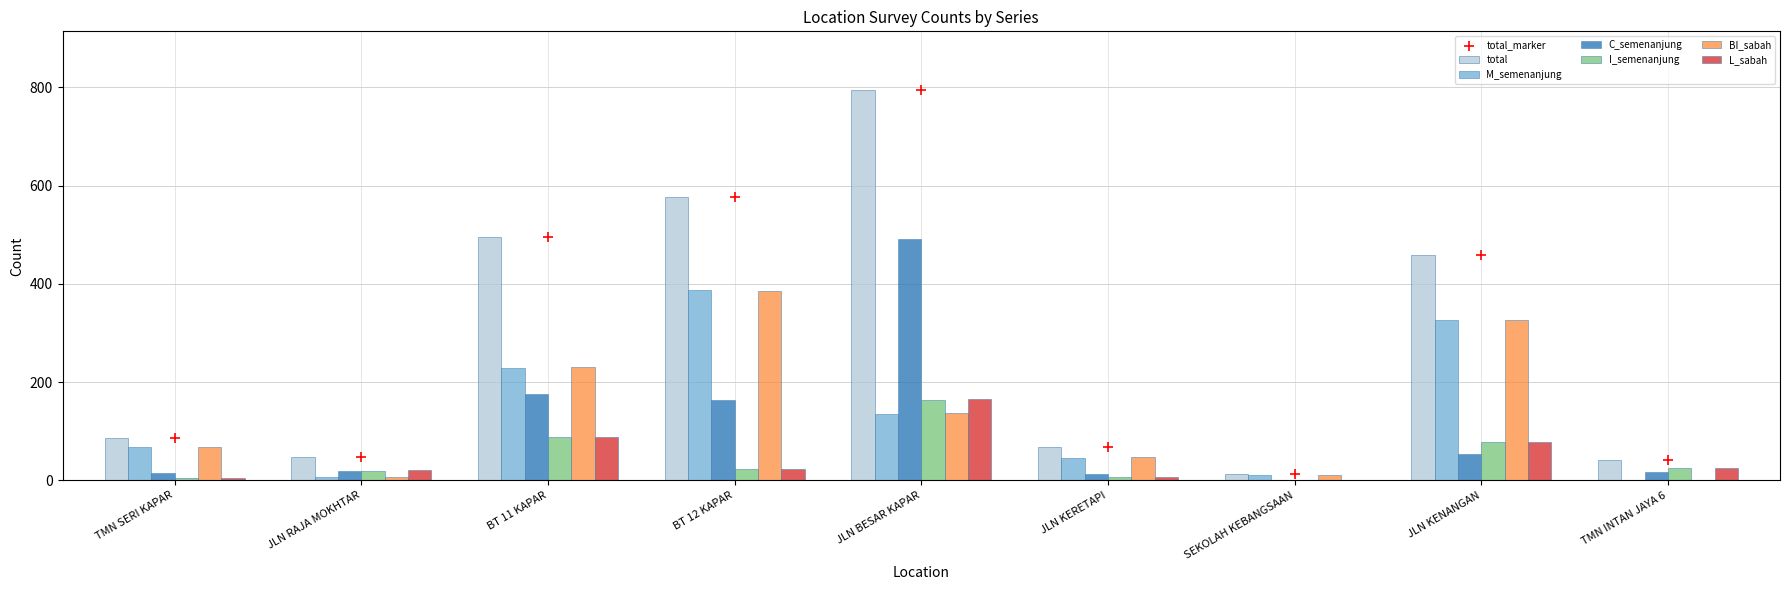

What is the total value across all series at BT 11 KAPAR?

1308